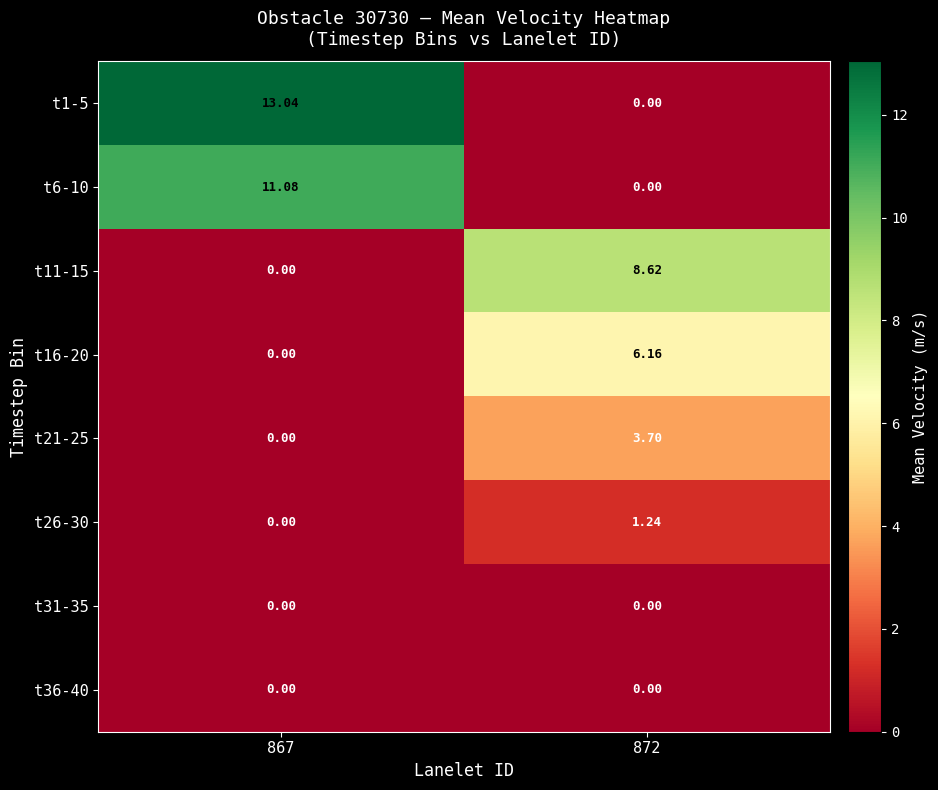

How many data points in t26-30 are less than 1?

1